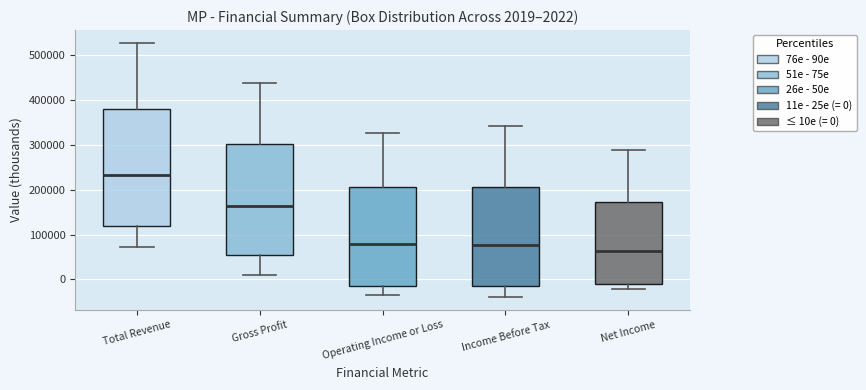

Which box's median line is the lowest?

Net Income